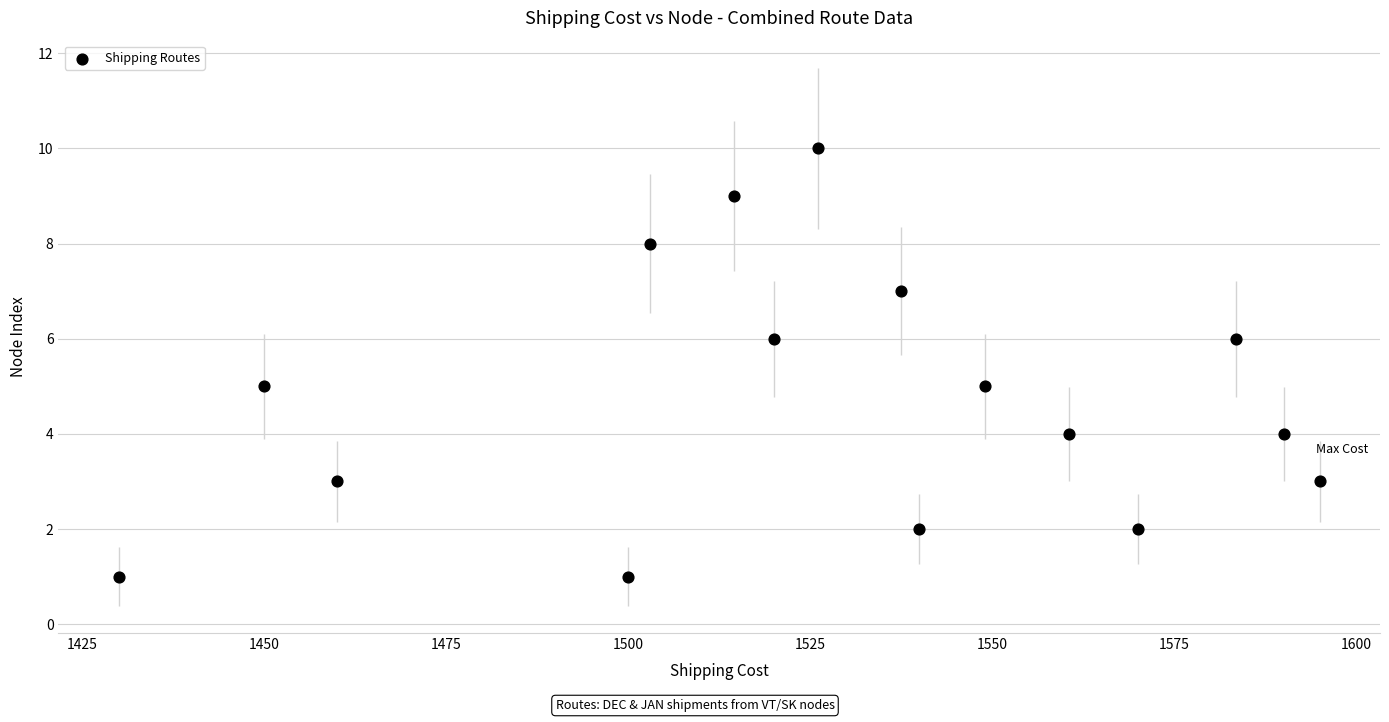

What is the range of Y values (max minus min)?

9